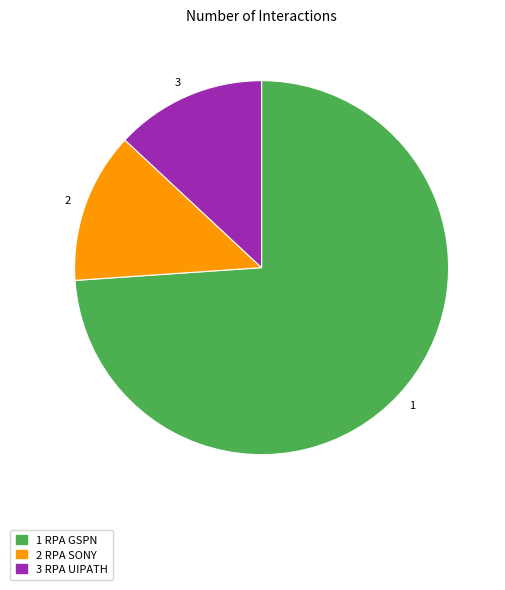

Is the sum of 3 and 1 greater than half?

Yes